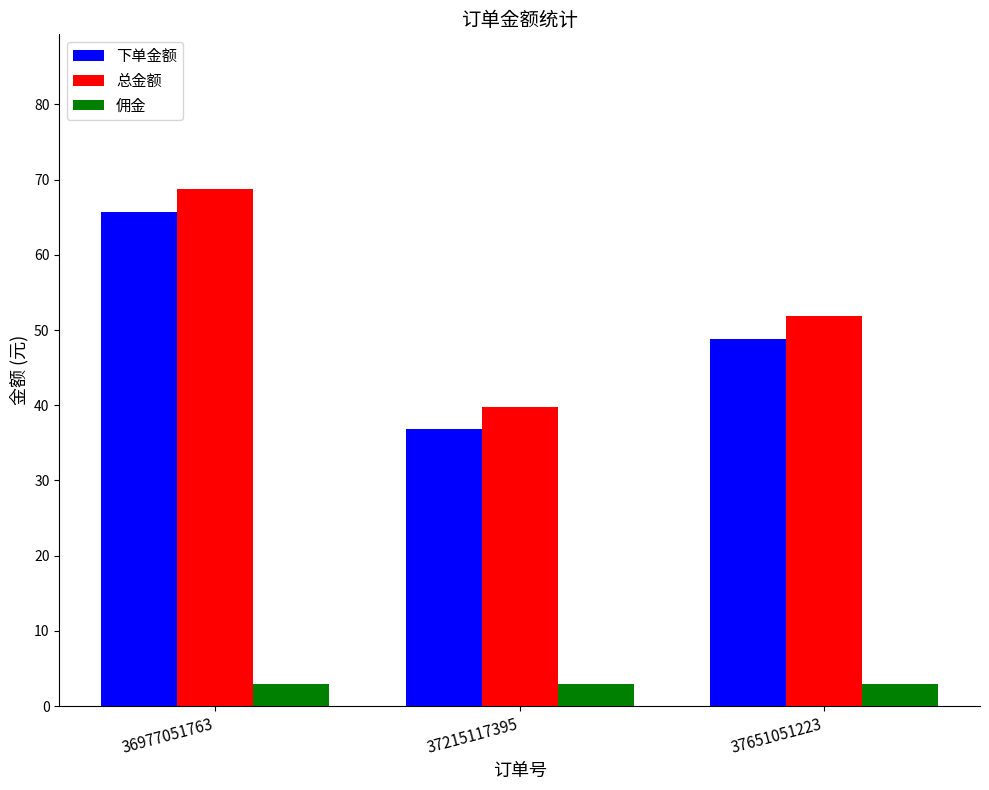

True or false: 下单金额 has a value of 63.9 at 37215117395.

False